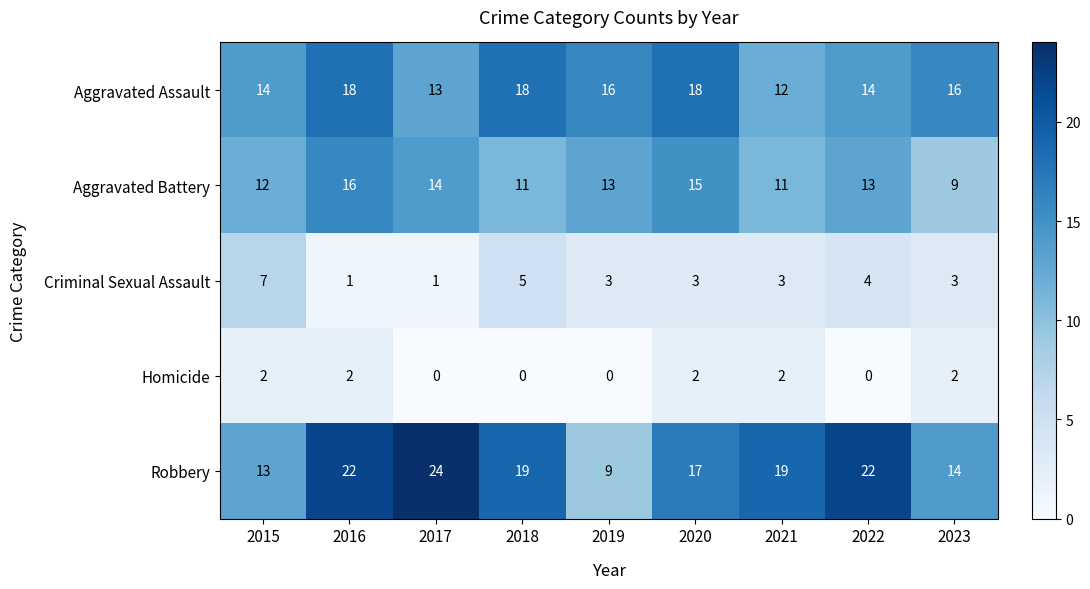

Which series has the largest total across all categories?

Robbery